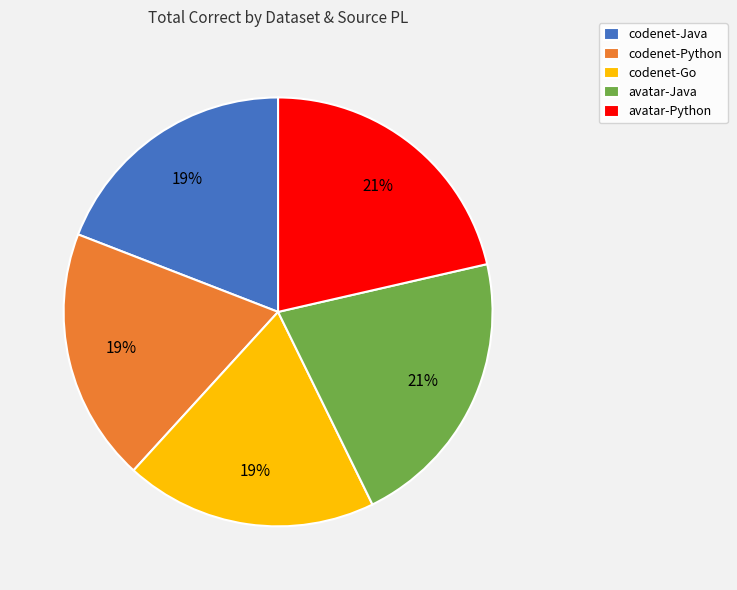

How many slices are in this pie chart?

5